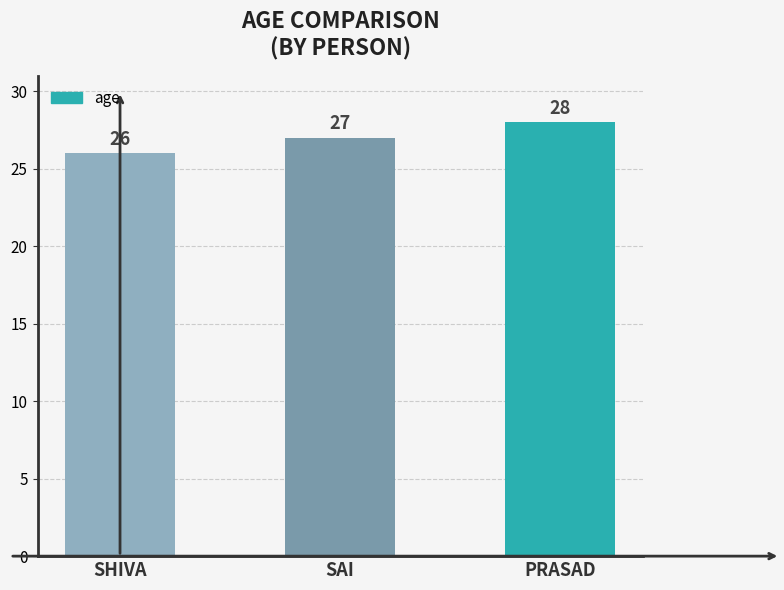

Reading left to right, extract all data points from this chart.

26	27	28